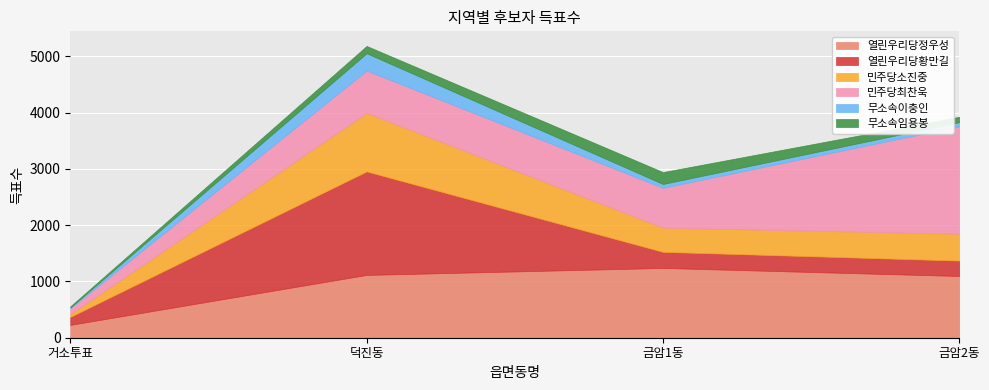

What is the difference between the 민주당소진중 values at 금암2동 and 금암1동?

47